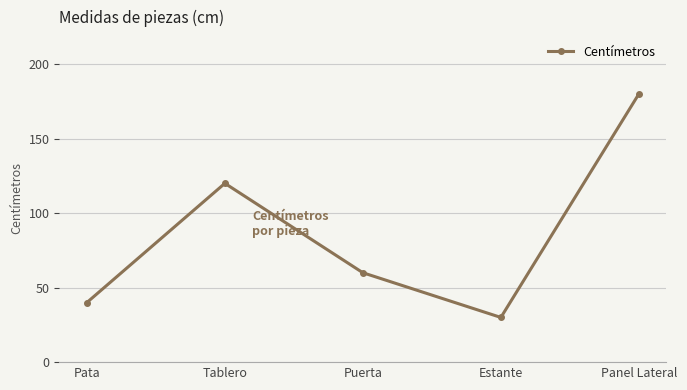

Reading left to right, list all the values displayed in this chart.

40	120	60	30	180